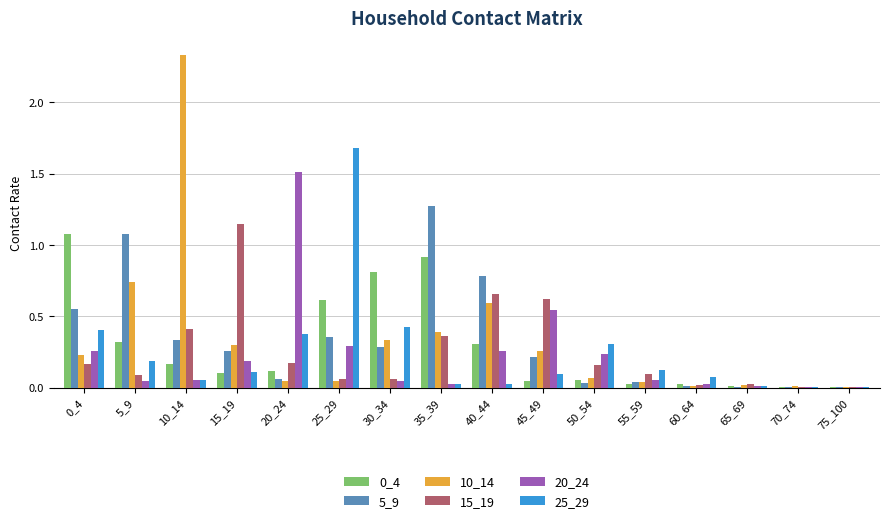

Is the value of 0_4 at 10_14 greater than the value of 10_14 at 25_29?

Yes